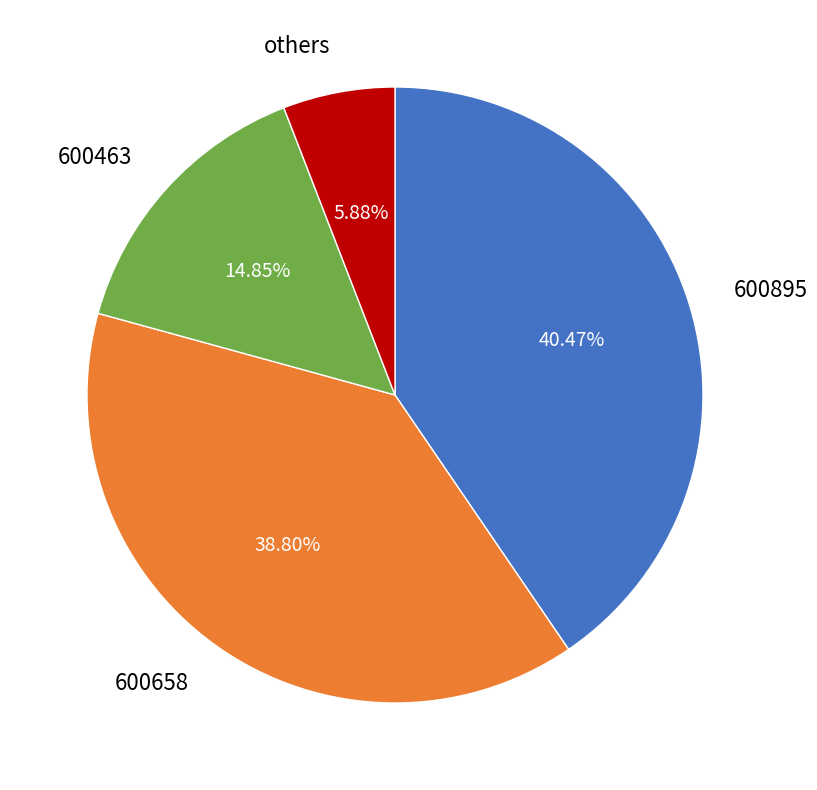

Rank the categories by value from lowest to highest.

others, 600463, 600658, 600895